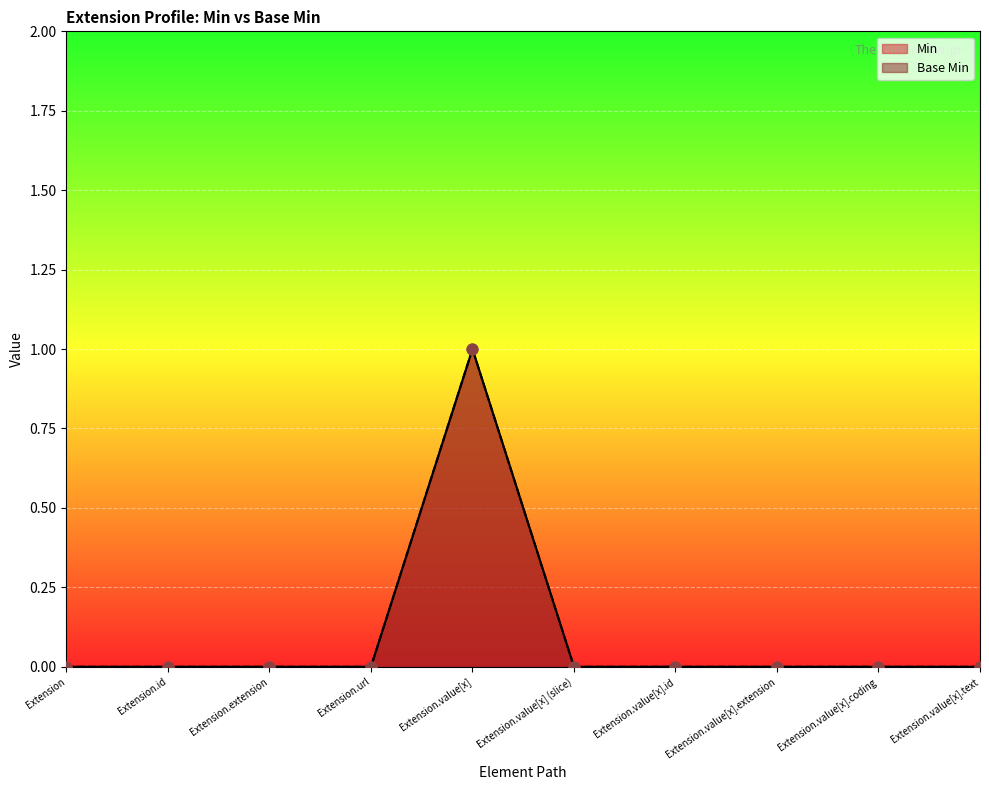

Is the value of Base Min at Extension.extension greater than the value of Min at Extension.value[x].extension?

No